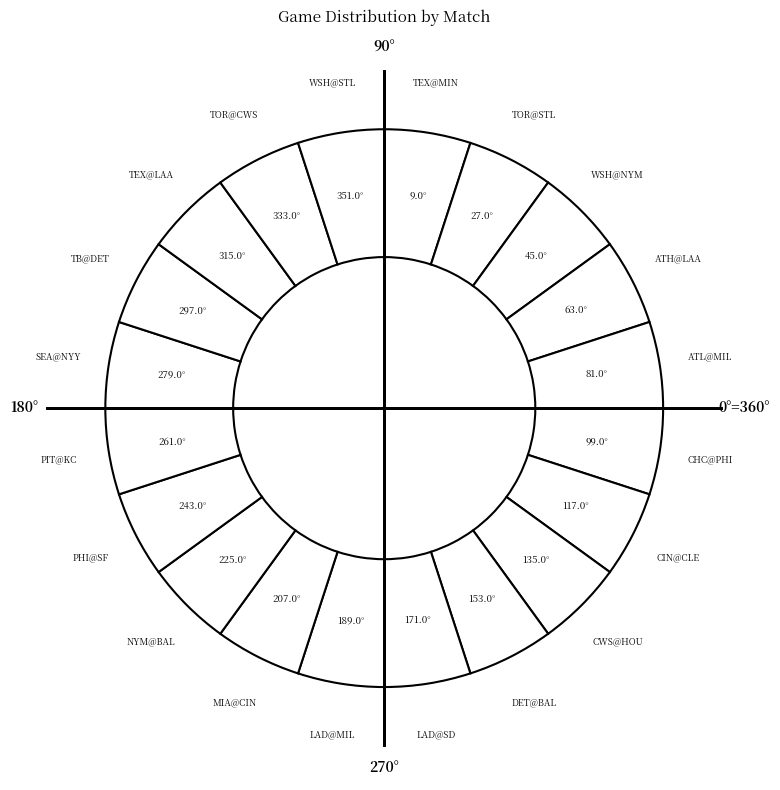

Is it true that TOR@CWS is 13% of the pie?

False